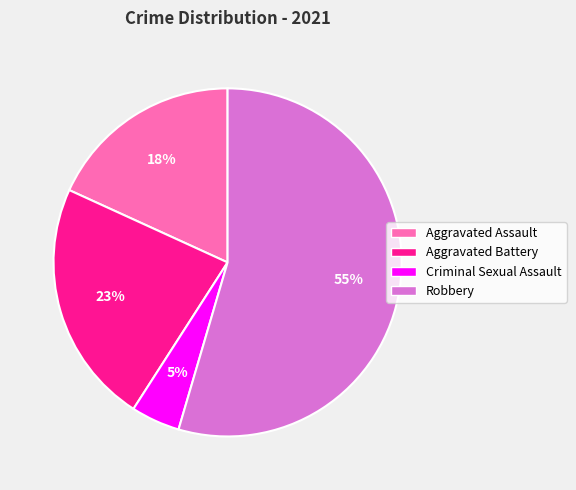

True or false: Robbery accounts for 64% of the total.

False